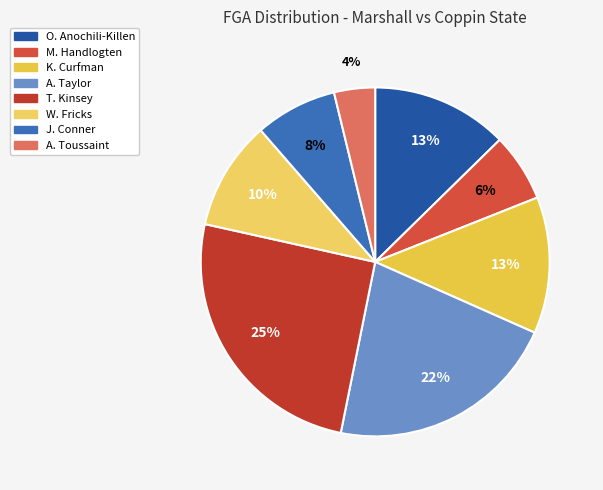

What percentage is the A. Taylor slice, to the nearest percent?

22%